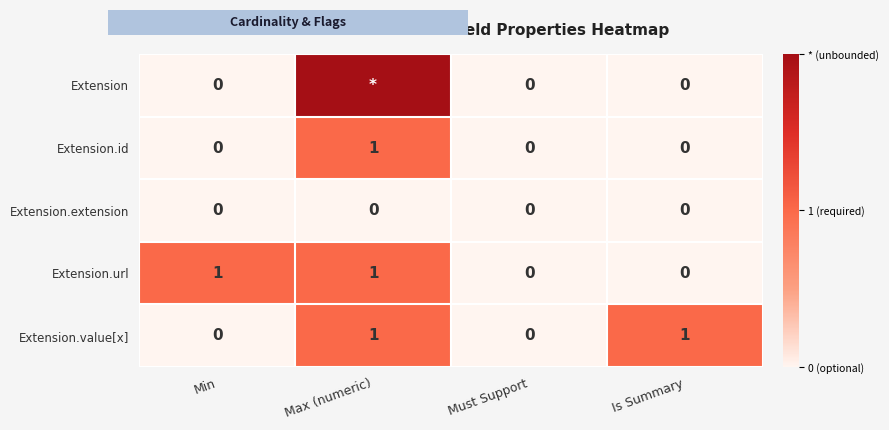

Is it true that Extension.id equals 0 at Must Support?

True